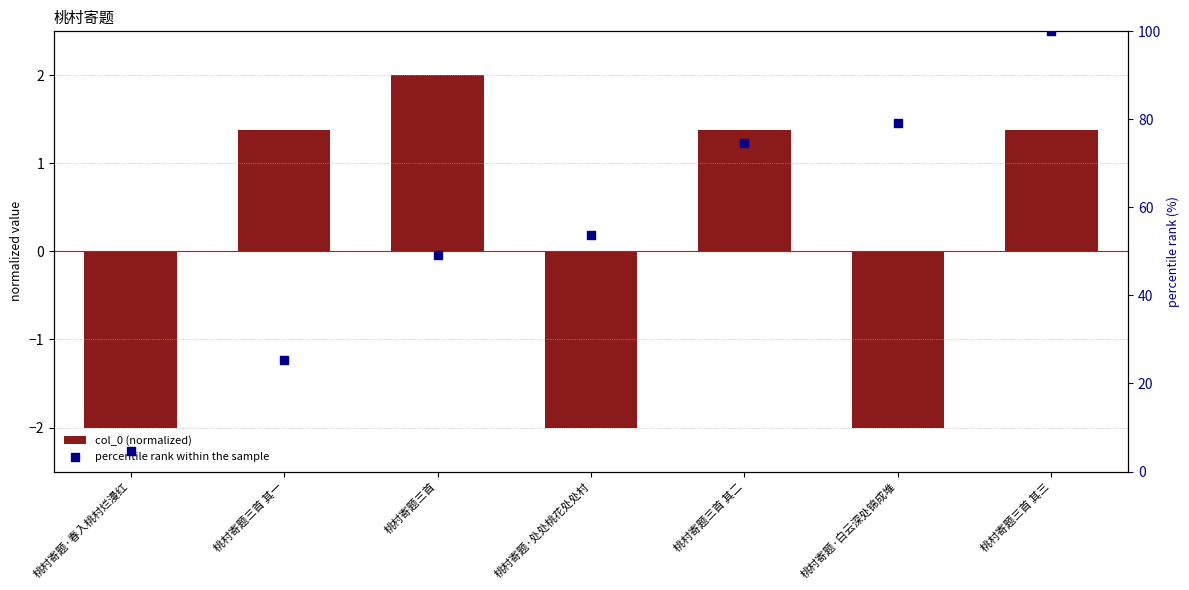

Which series reaches the maximum Y coordinate?

percentile rank within the sample